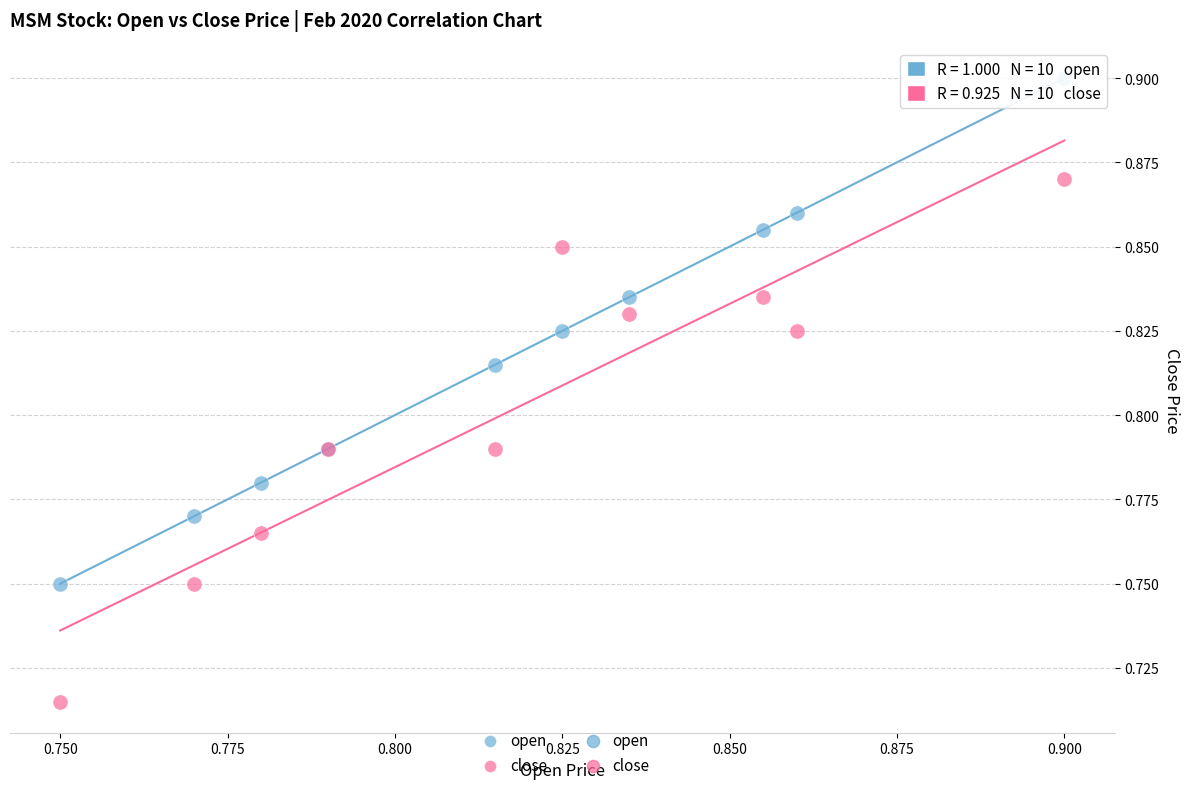

Which series has the largest Y range (max minus min)?

close